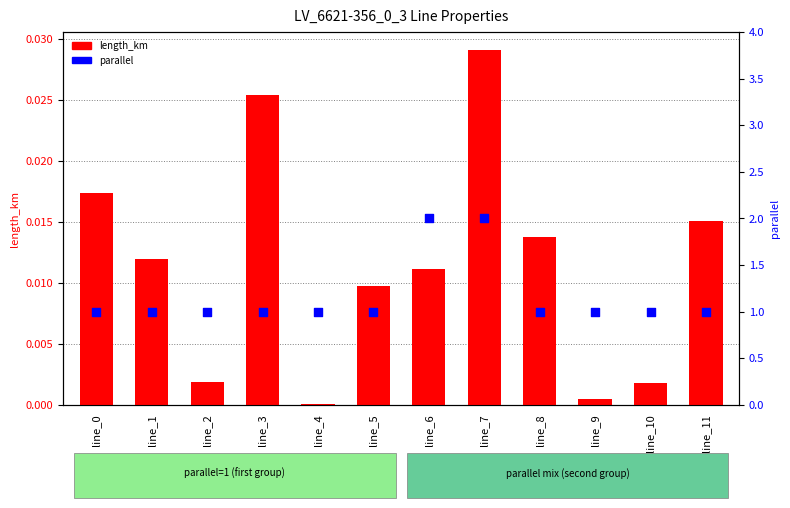

Which series reaches the minimum Y coordinate?

length_km